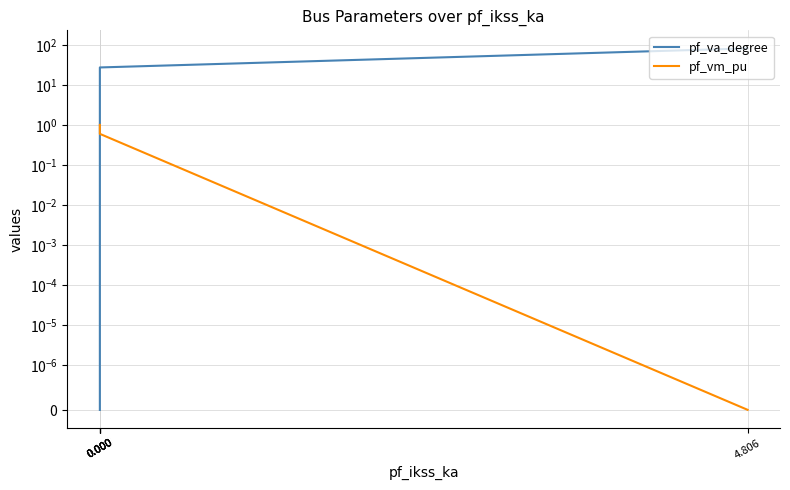

List the series in order of their peak value, lowest first.

pf_vm_pu, pf_va_degree